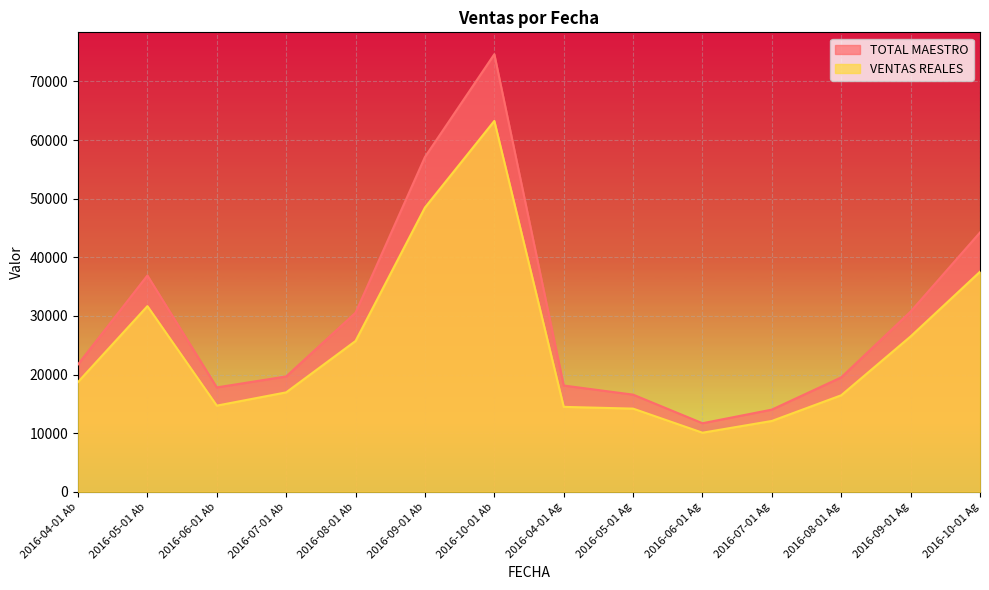

What is the sum of the TOTAL MAESTRO values at 2016-09-01 Ag and 2016-07-01 Ab?

50428.0